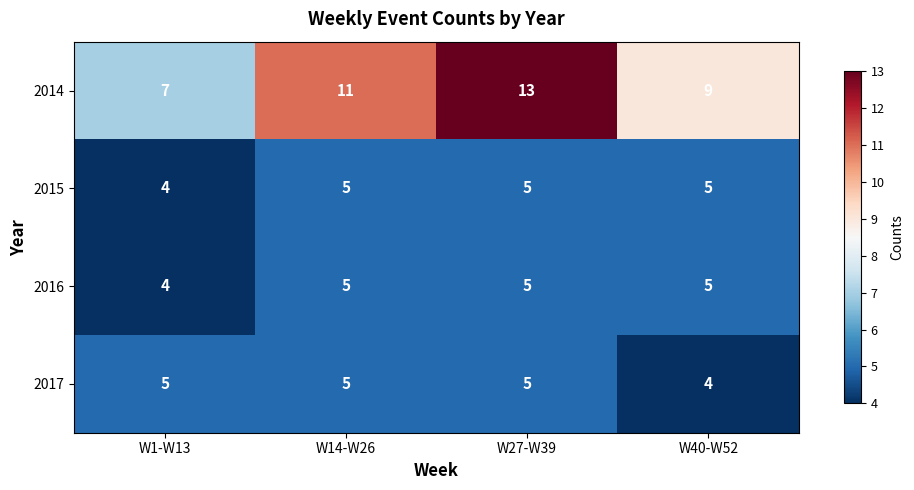

What is the highest value of the 2014 series?

13